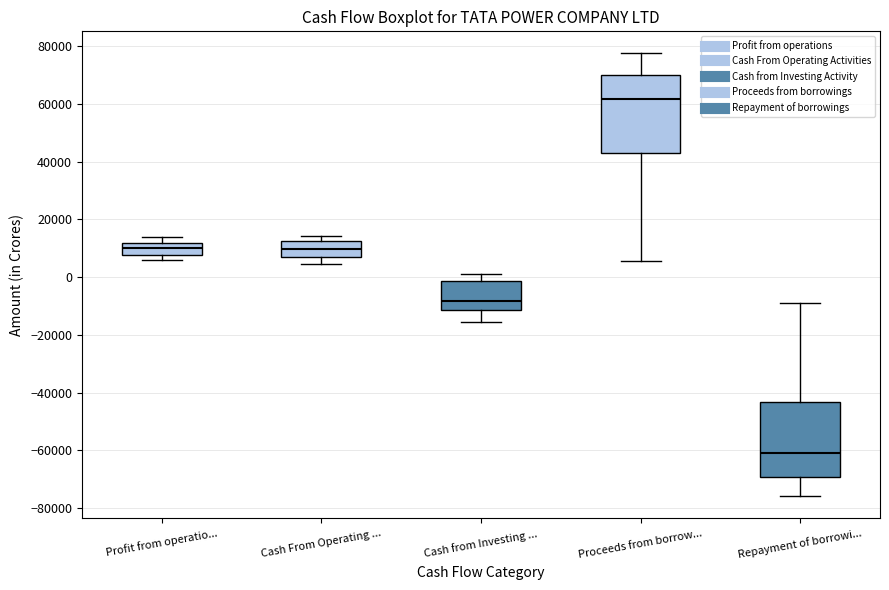

Which box's median line is the lowest?

Repayment of borrowi...